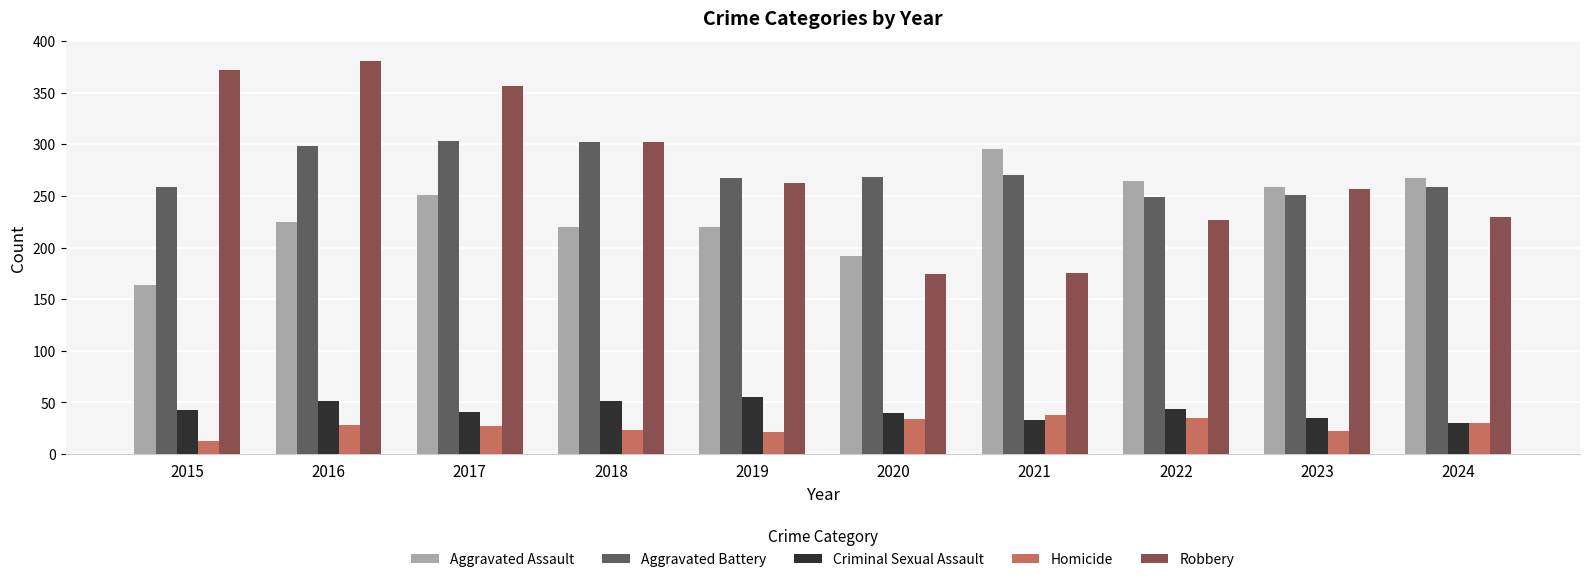

What is the value of the Robbery bar at the 6th from the left?

174